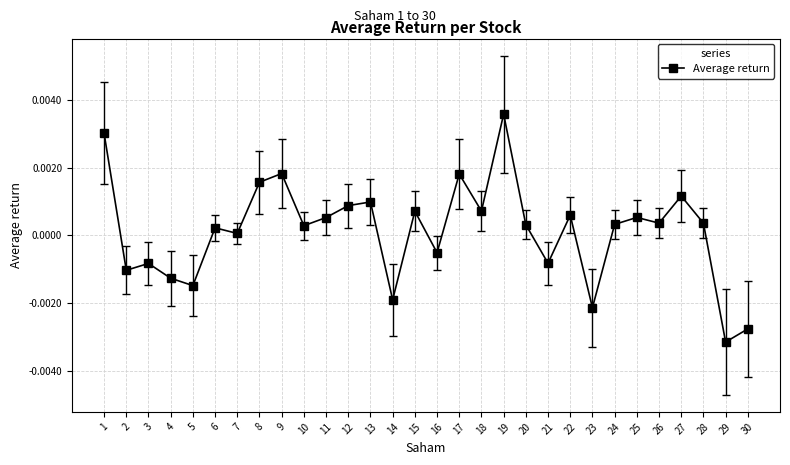

The value at 26 is 0.0. True or false?

True